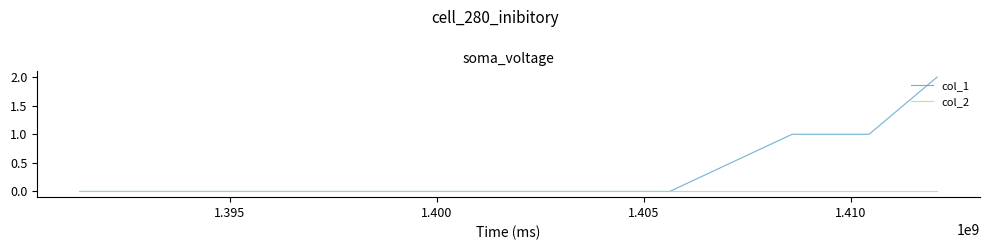

Rank the series by their maximum value, from lowest to highest.

col_2, col_1